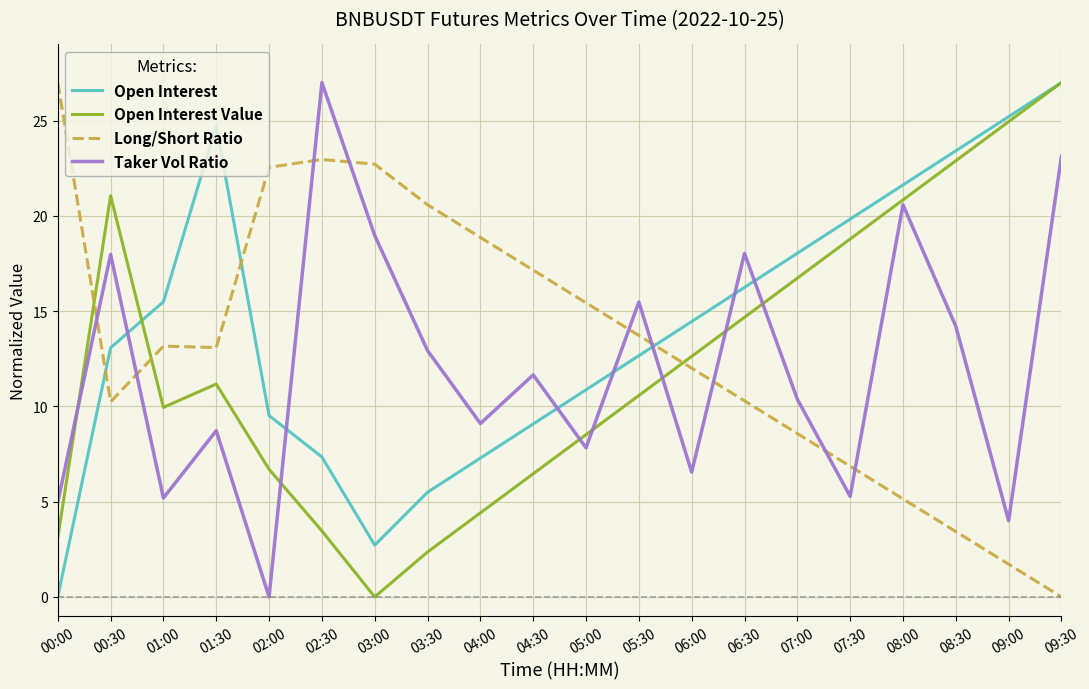

How many values in Open Interest Value are above zero?

19